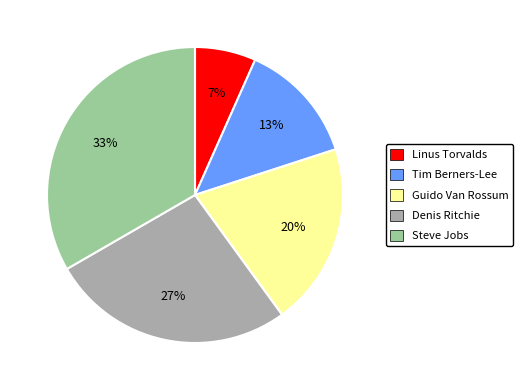

Count the number of slices in the pie.

5